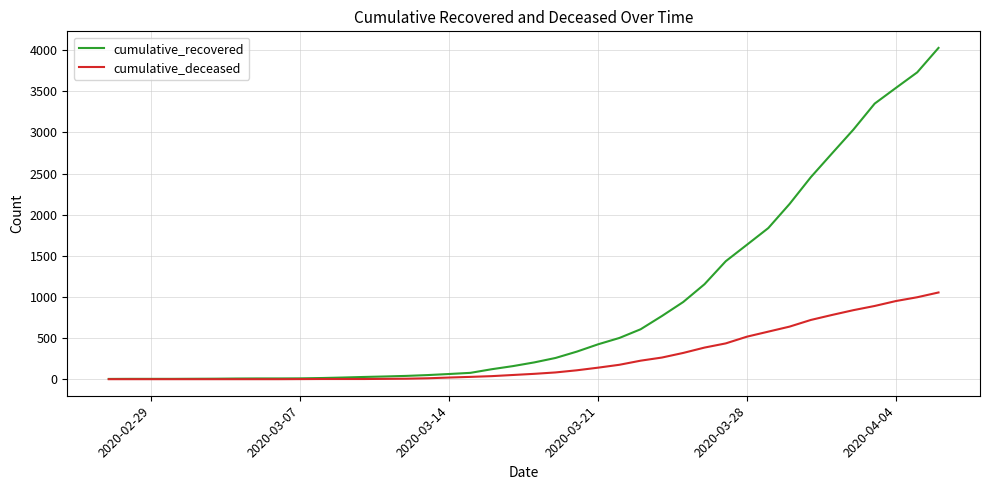

List the series in order of their overall mean, lowest first.

cumulative_deceased, cumulative_recovered